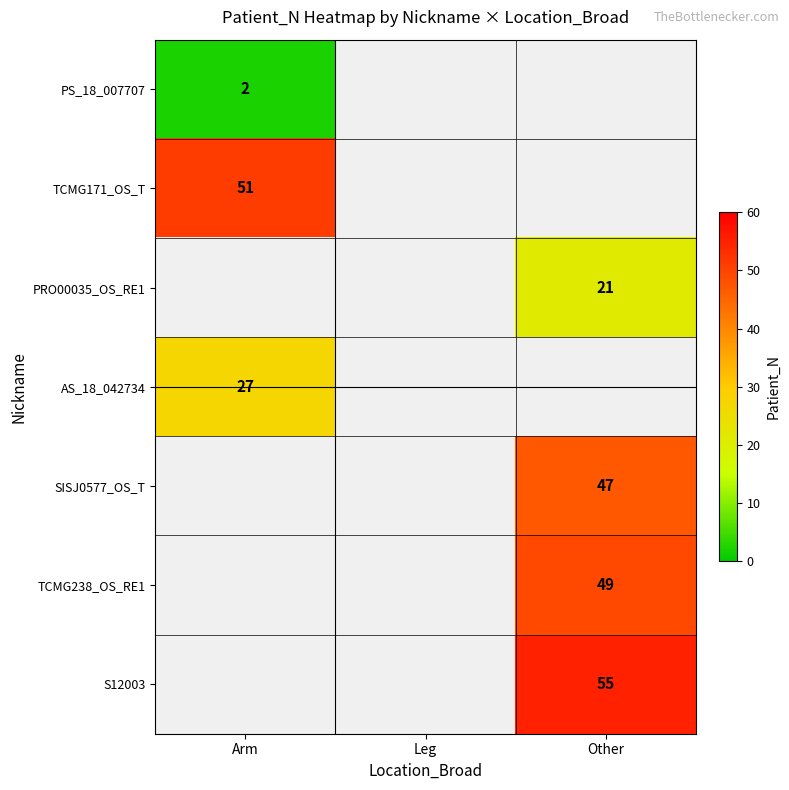

The TCMG238_OS_RE1 series shows 49 at Other. True or false?

True